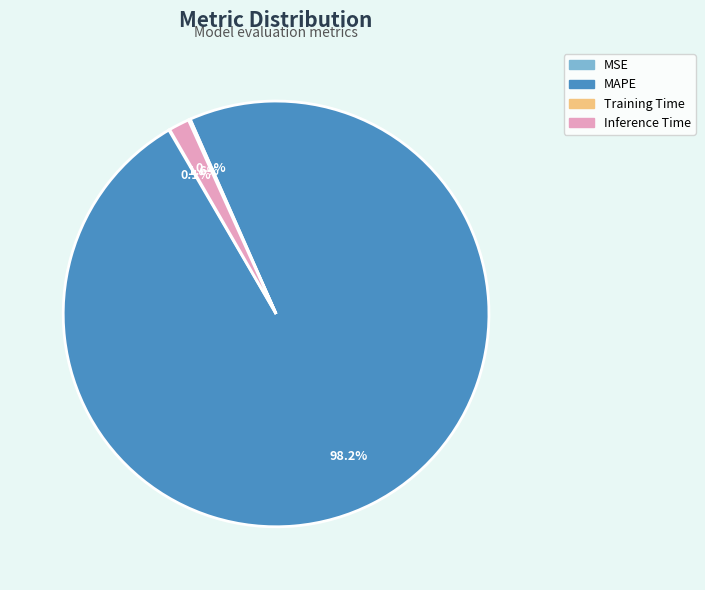

Which slice is the largest?

MAPE